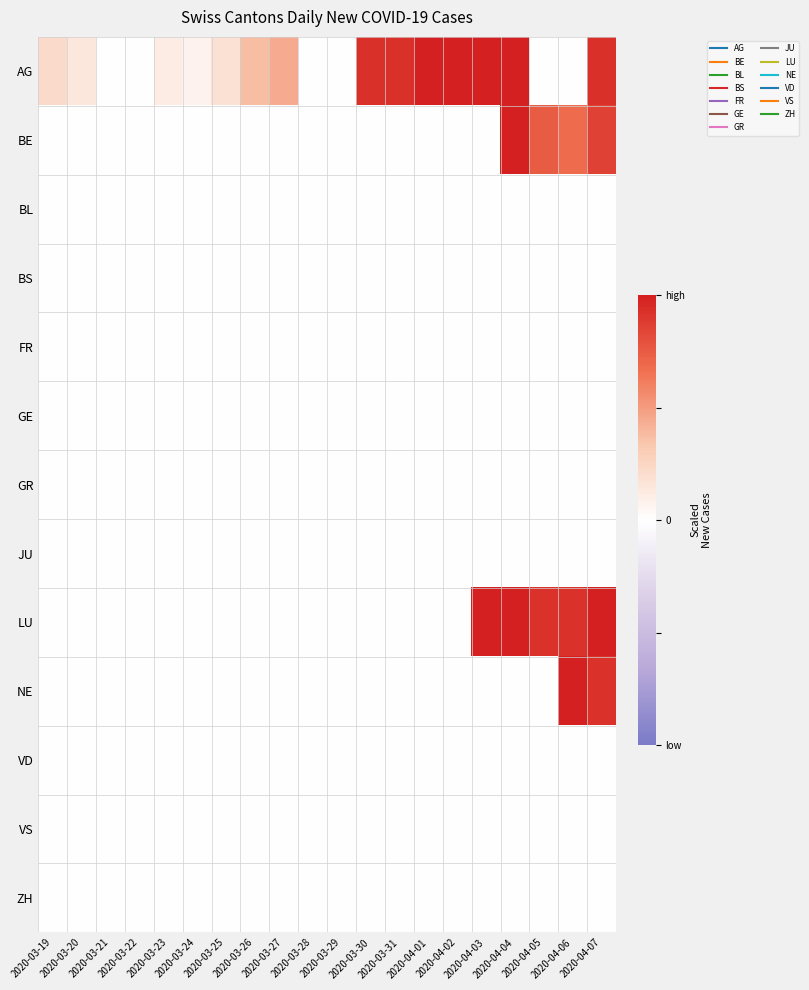

List the series in order of their peak value, lowest first.

BL, BS, FR, GE, GR, JU, VD, VS, ZH, AG, BE, LU, NE